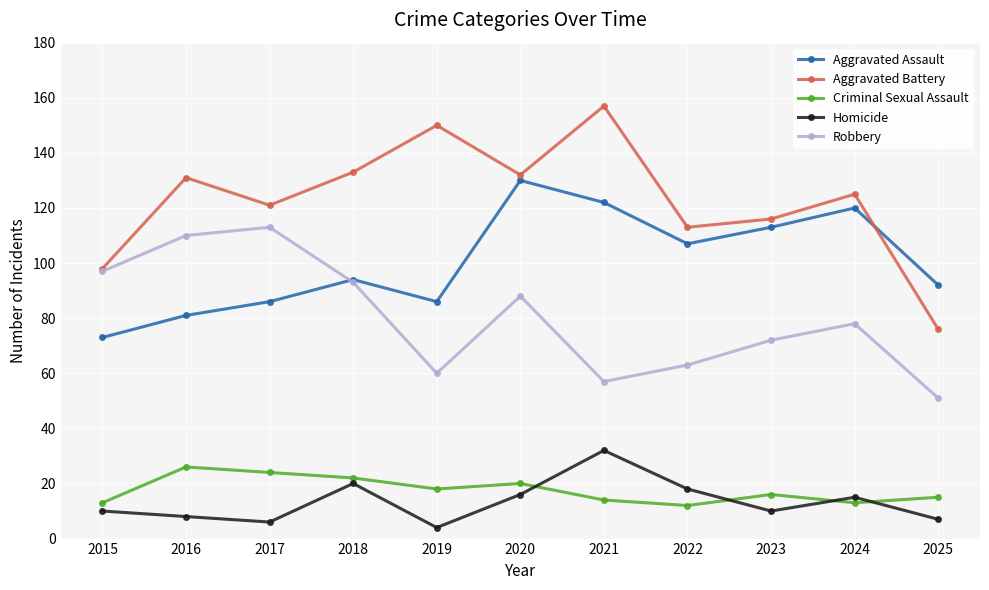

What is the difference between the highest and lowest values at 2019?

146